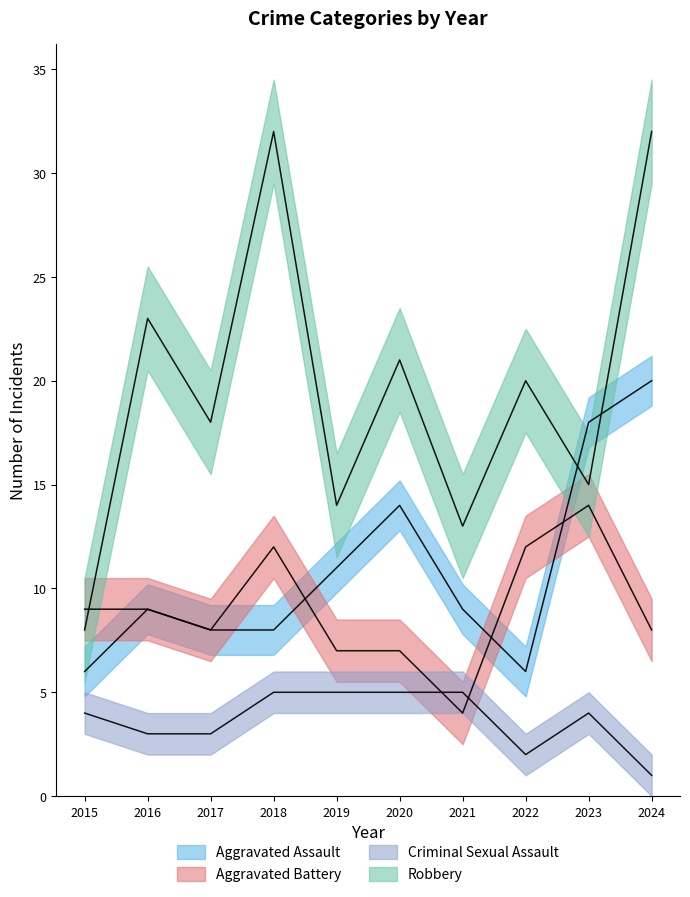

The Criminal Sexual Assault series shows 1 at 2017. True or false?

False